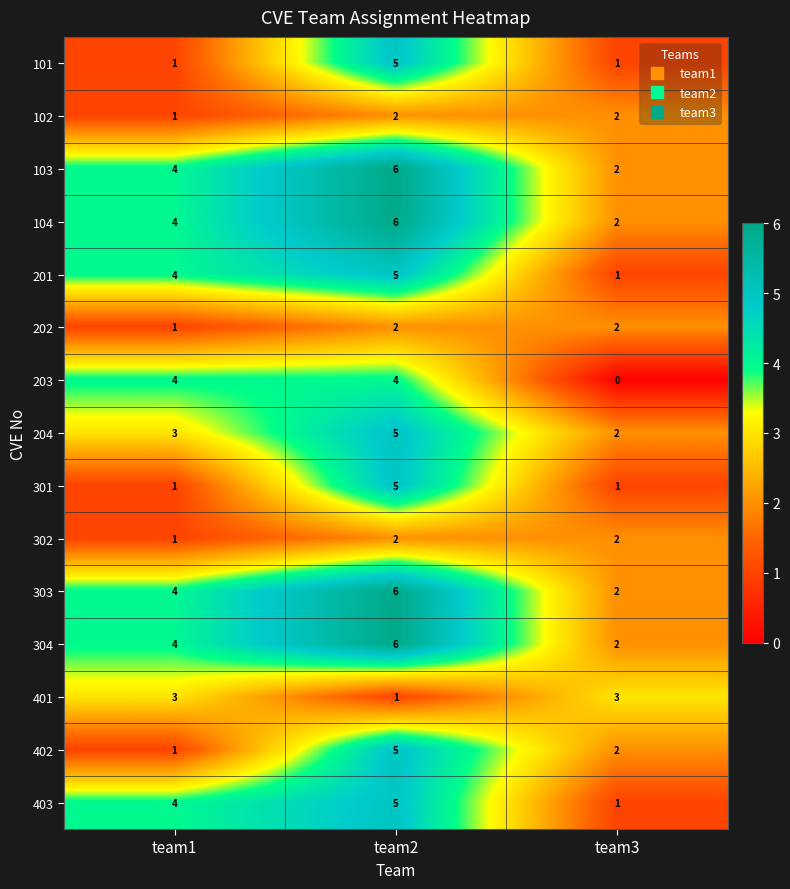

What is the total value across all series at team1?

40